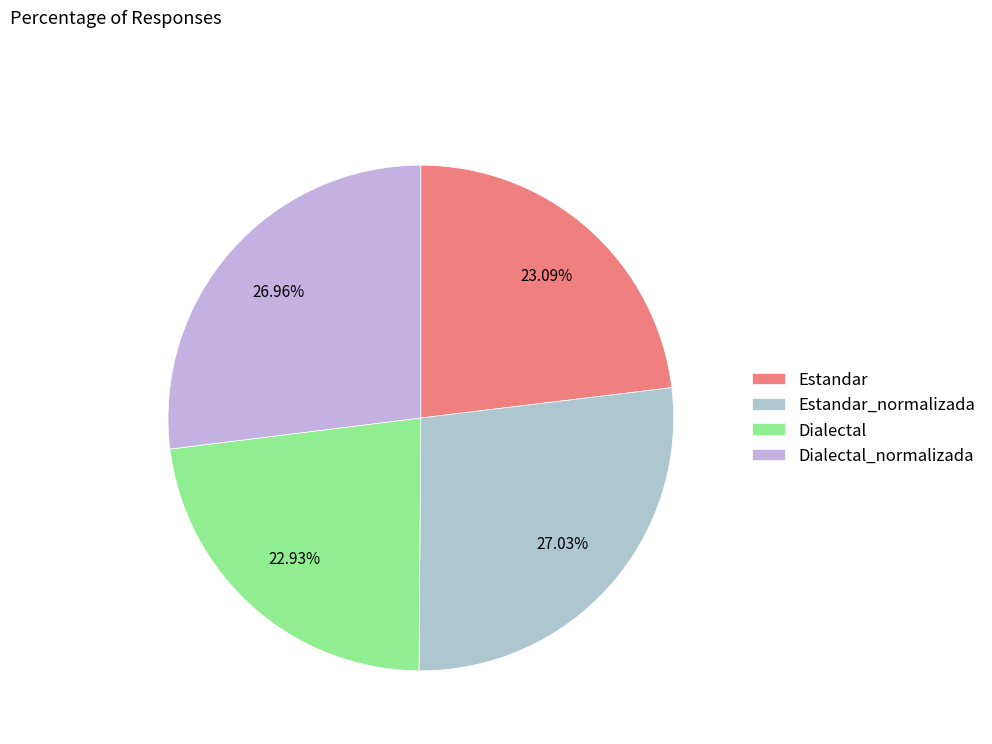

To the nearest percent, what is the combined percentage of Estandar and Estandar_normalizada?

50%